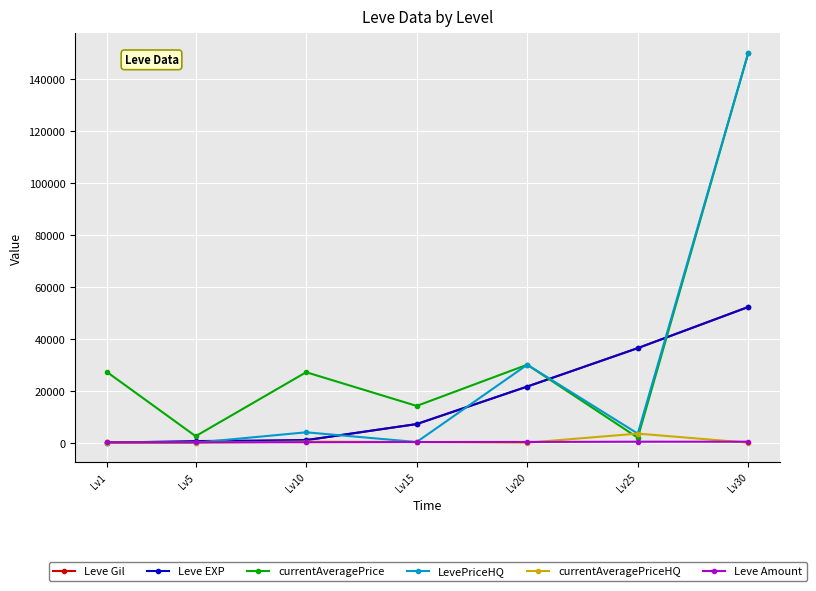

What is the total value across all series at Lv25?

82088